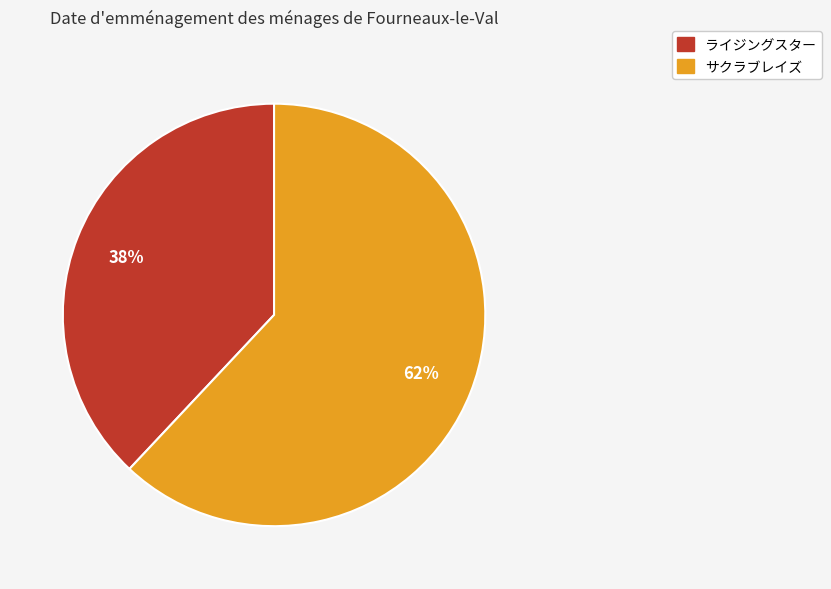

To the nearest percent, what is the average slice percentage?

50%